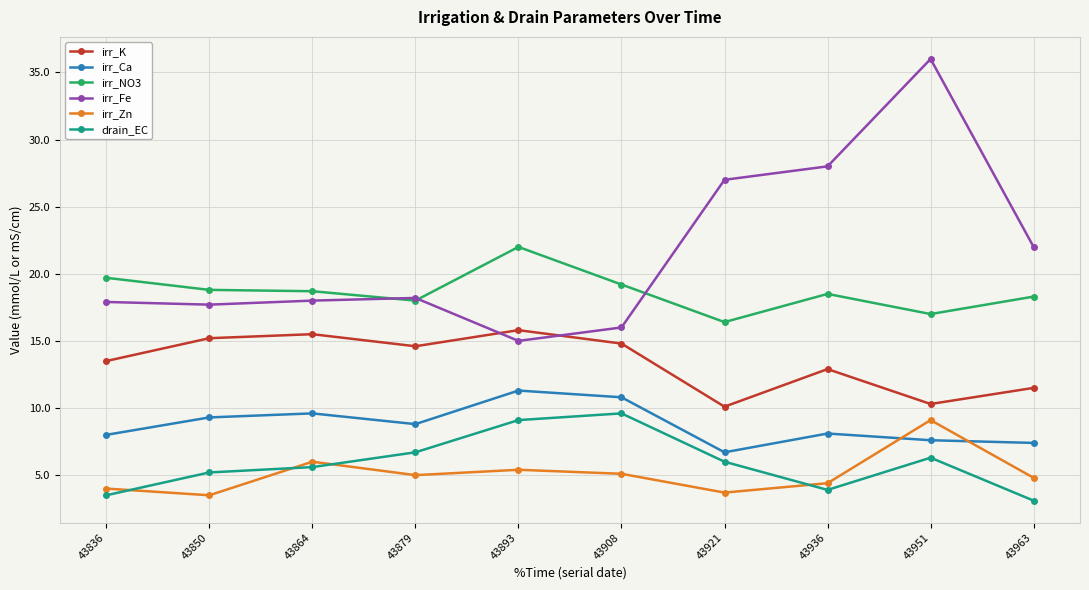

Is this an area chart (filled region under the line)?

No